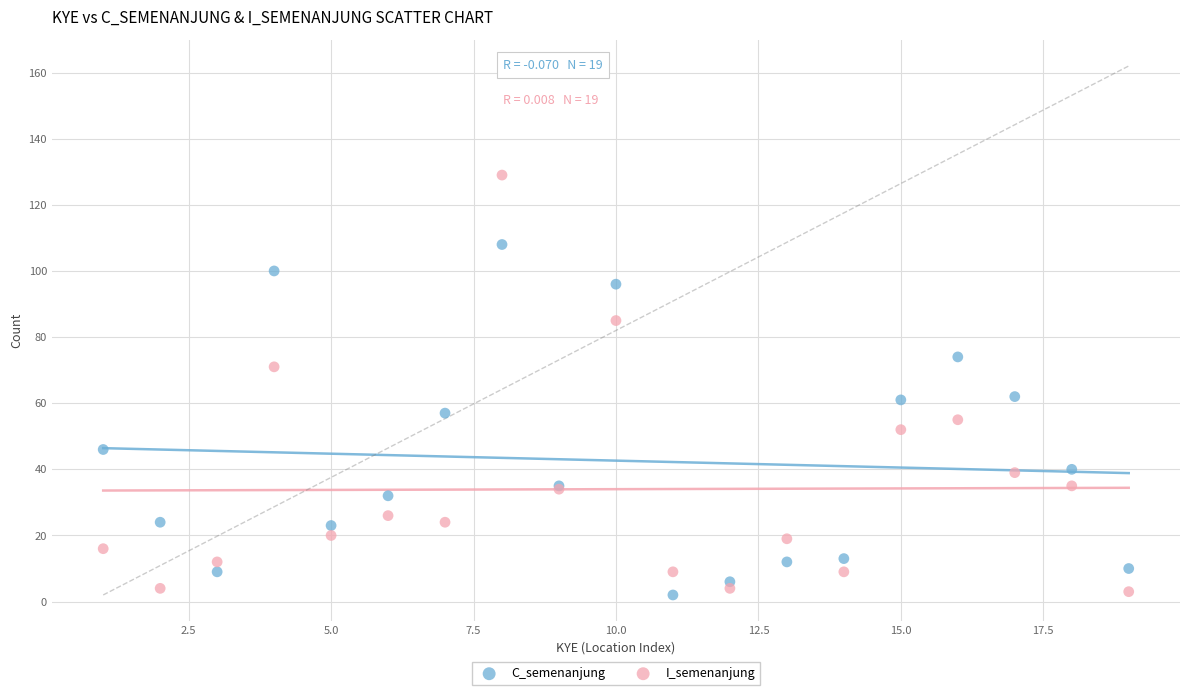

Which series has the largest Y range (max minus min)?

I_semenanjung